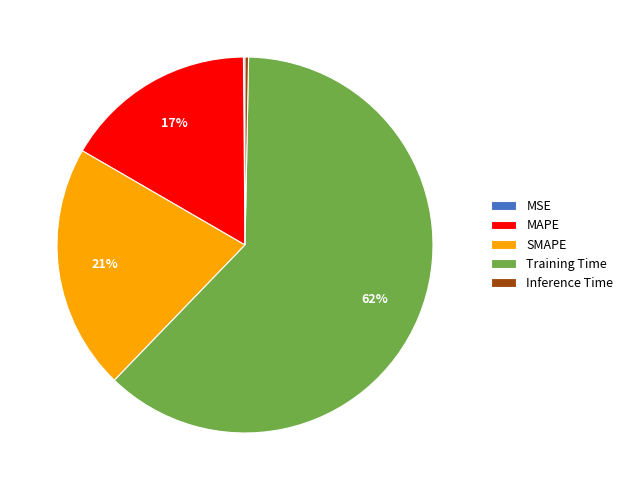

To the nearest percent, what is the average slice percentage?

20%